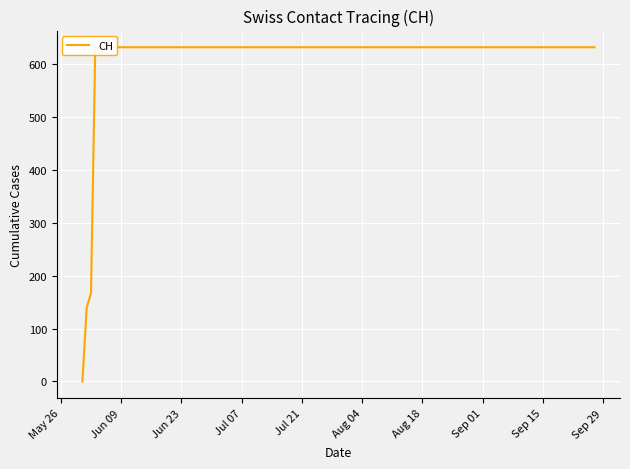

What is the value of the 14th point from the left?

631